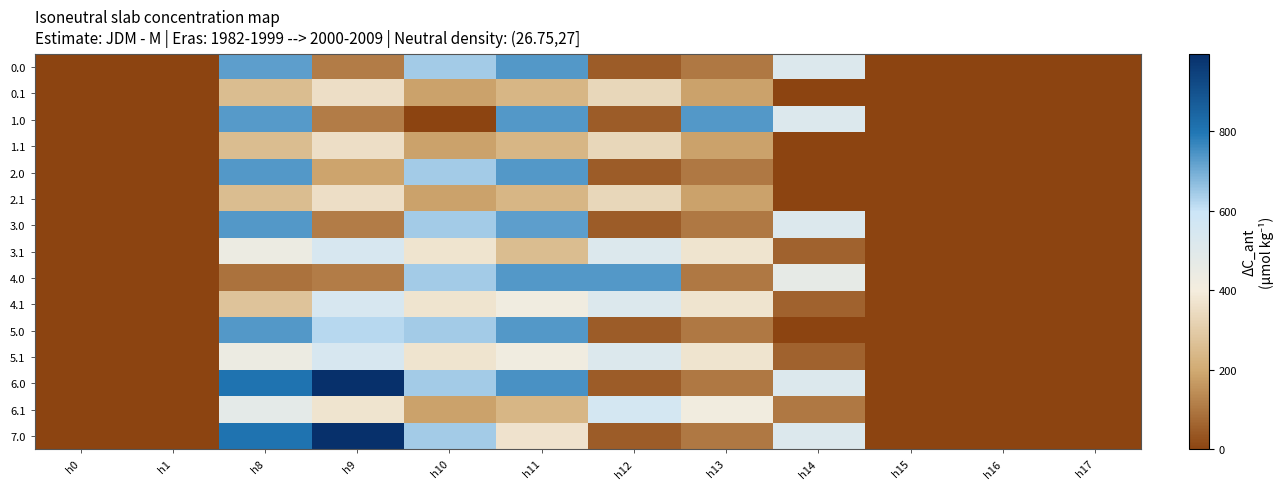

Which has a higher value, h8 or h12?

h8